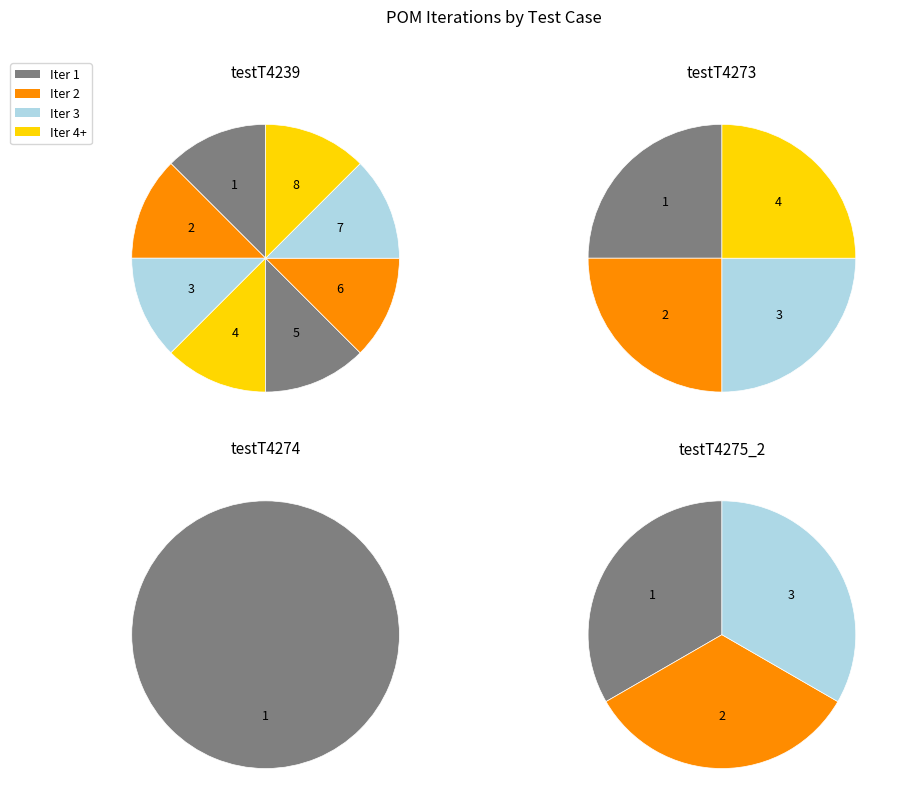

To the nearest percent, what is the average slice percentage?

25%